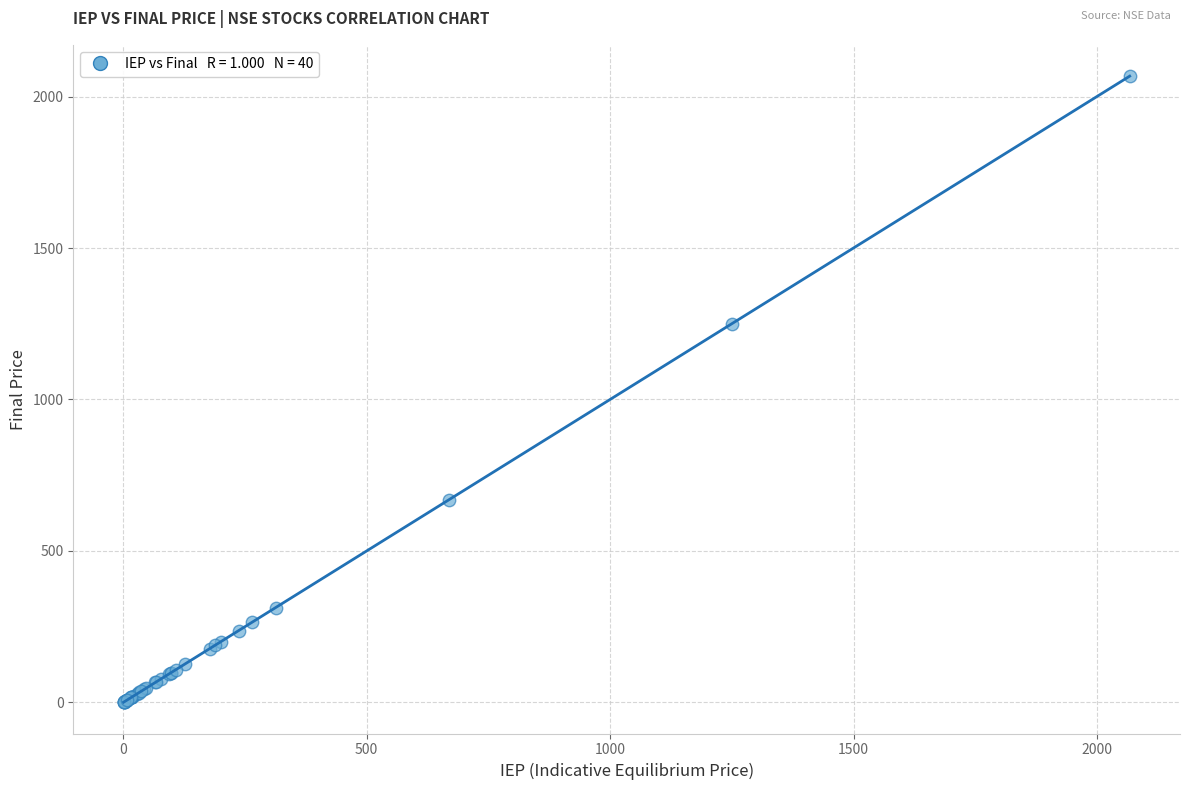

What Y value in the scatter plot is closest to 1034?

1250.0